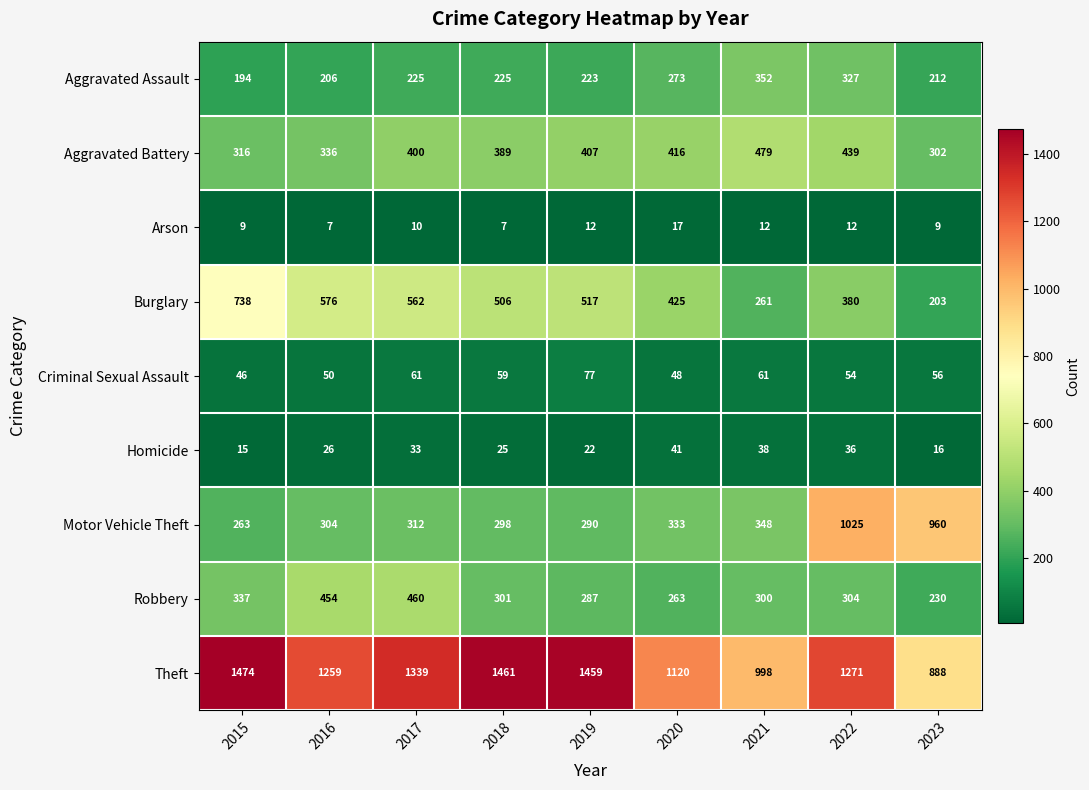

List the labels in order of Robbery value, smallest first.

2023, 2020, 2019, 2021, 2018, 2022, 2015, 2016, 2017